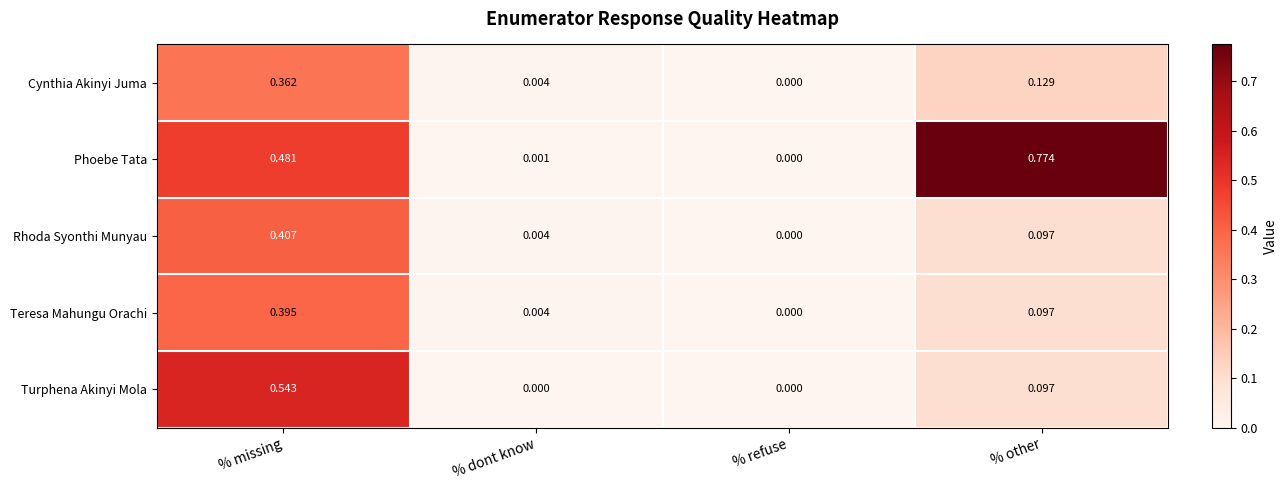

Which series changed the most between % missing and % dont know?

Turphena Akinyi Mola